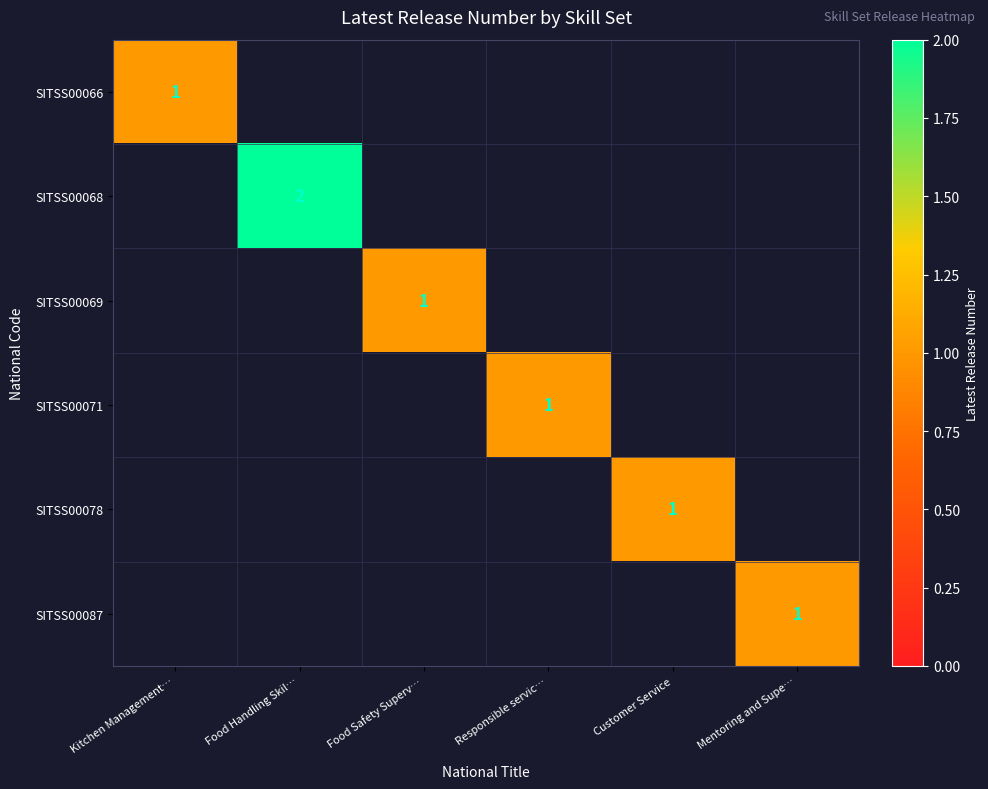

The value of SITSS00071 at Responsible servic… is 2. True or false?

False